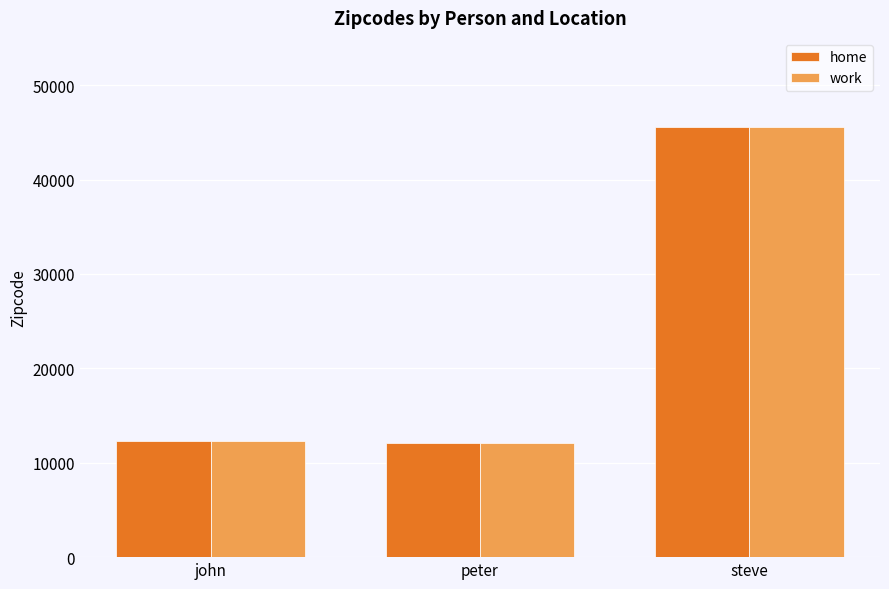

Are the bars grouped side by side (vs. stacked)?

Yes